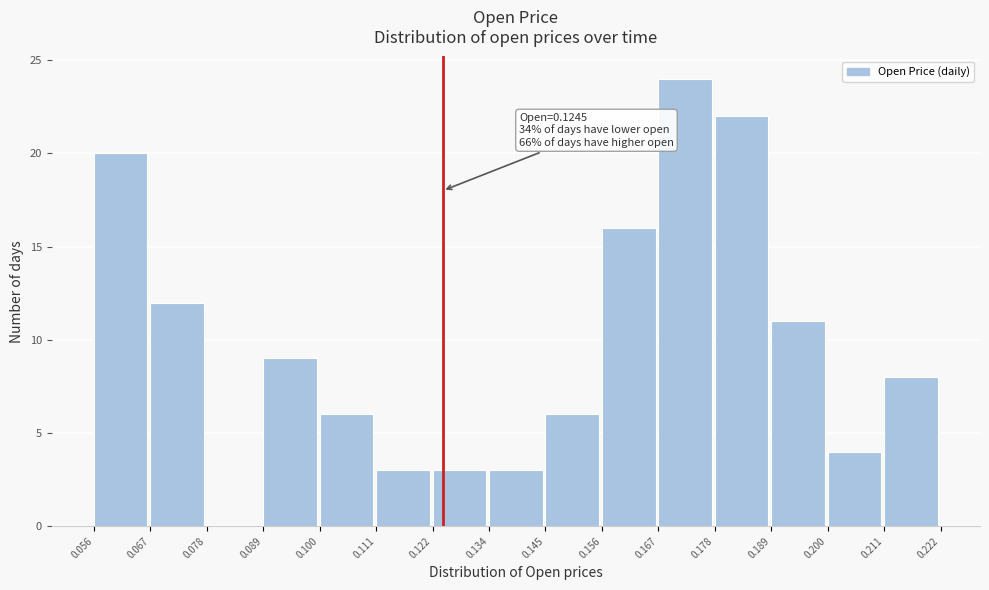

Which range on the x-axis has the tallest bar?

0.167 to 0.178